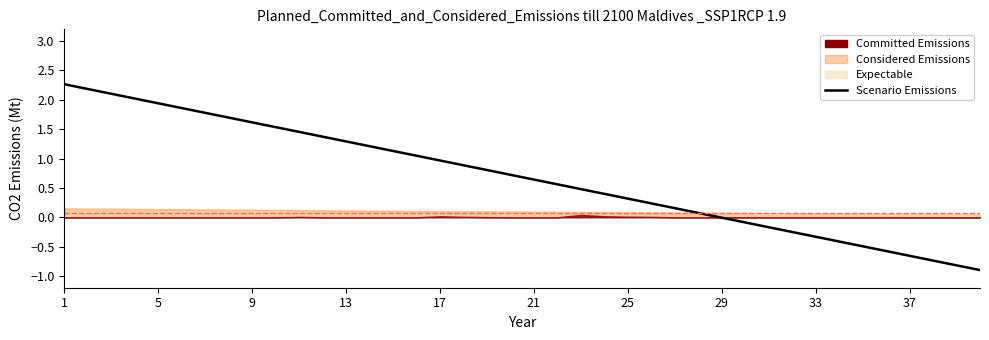

True or false: there are more than 2 points higher than both neighbors.

False